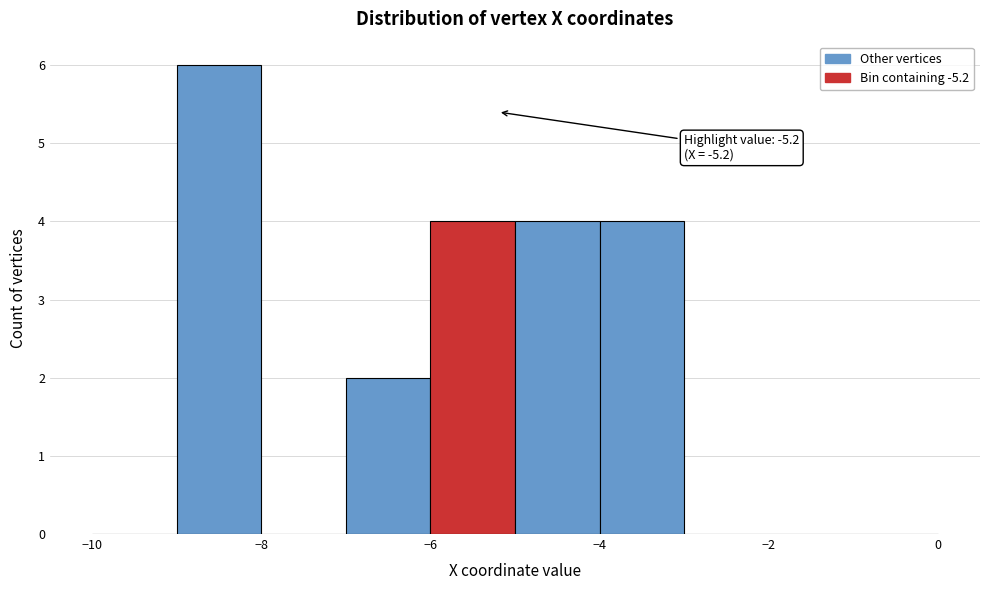

Which range on the x-axis has the tallest bar?

-9 to -8